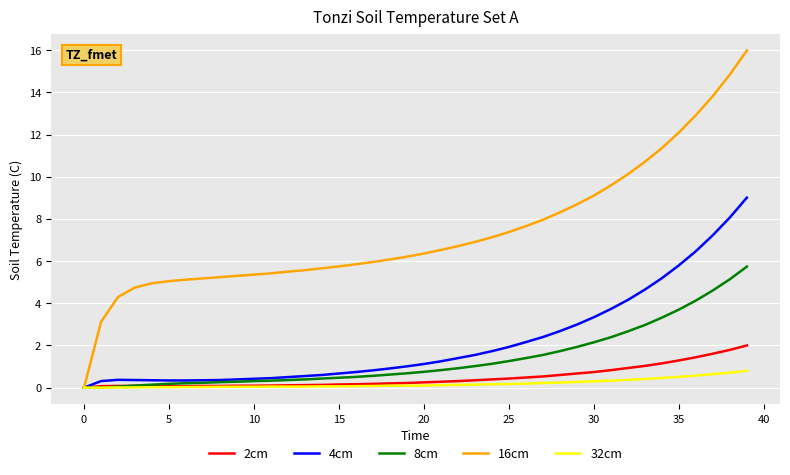

Which series has the largest range (max minus min)?

16cm